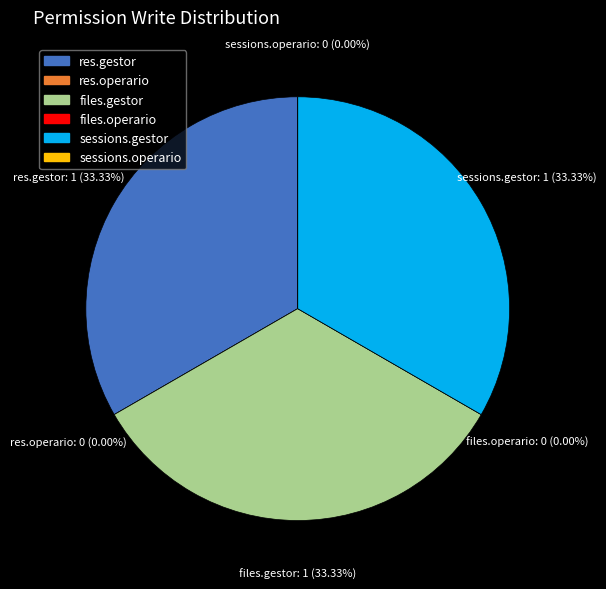

Count the number of slices in the pie.

6